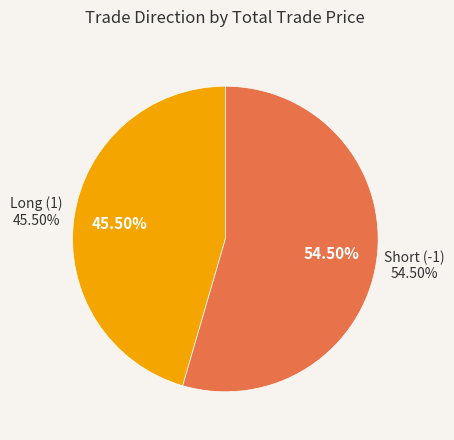

Count the number of slices in the pie.

2